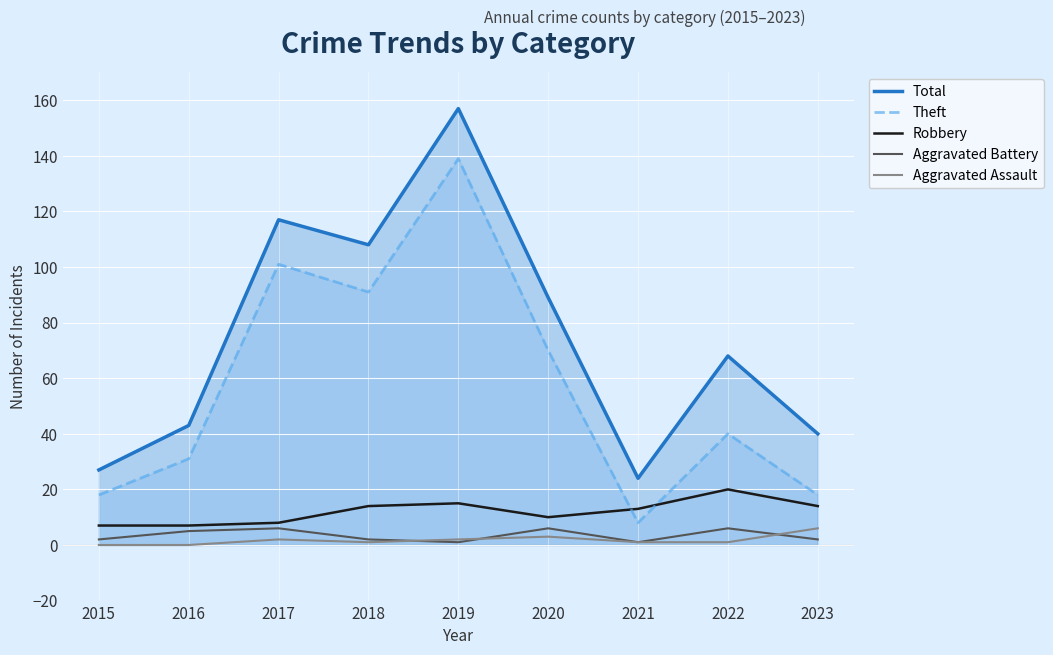

What is the difference between the Total values at 2016 and 2017?

74